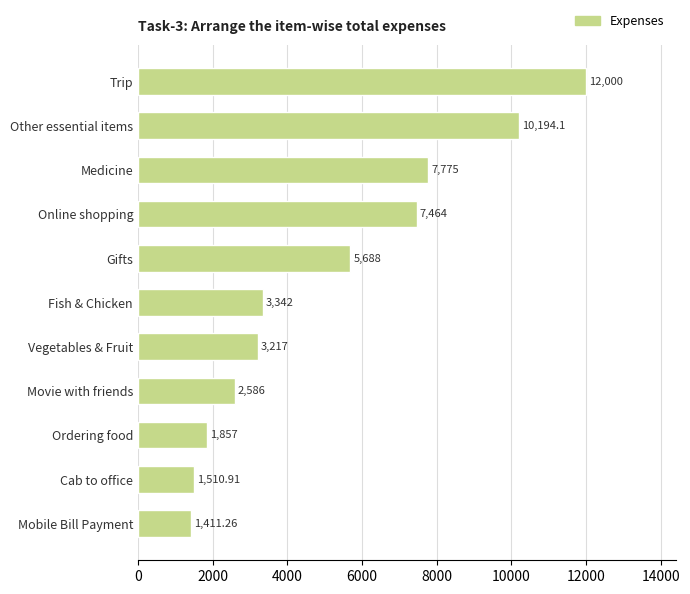

What is the label of the 2nd bar from the bottom?

Cab to office